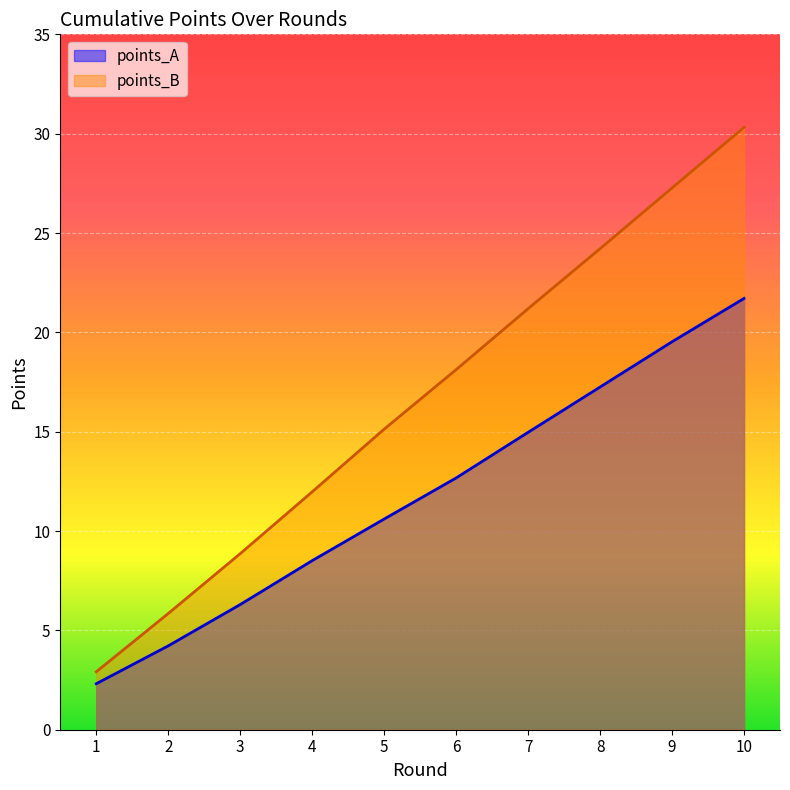

Between 2 and 4, which series saw the biggest shift?

points_B